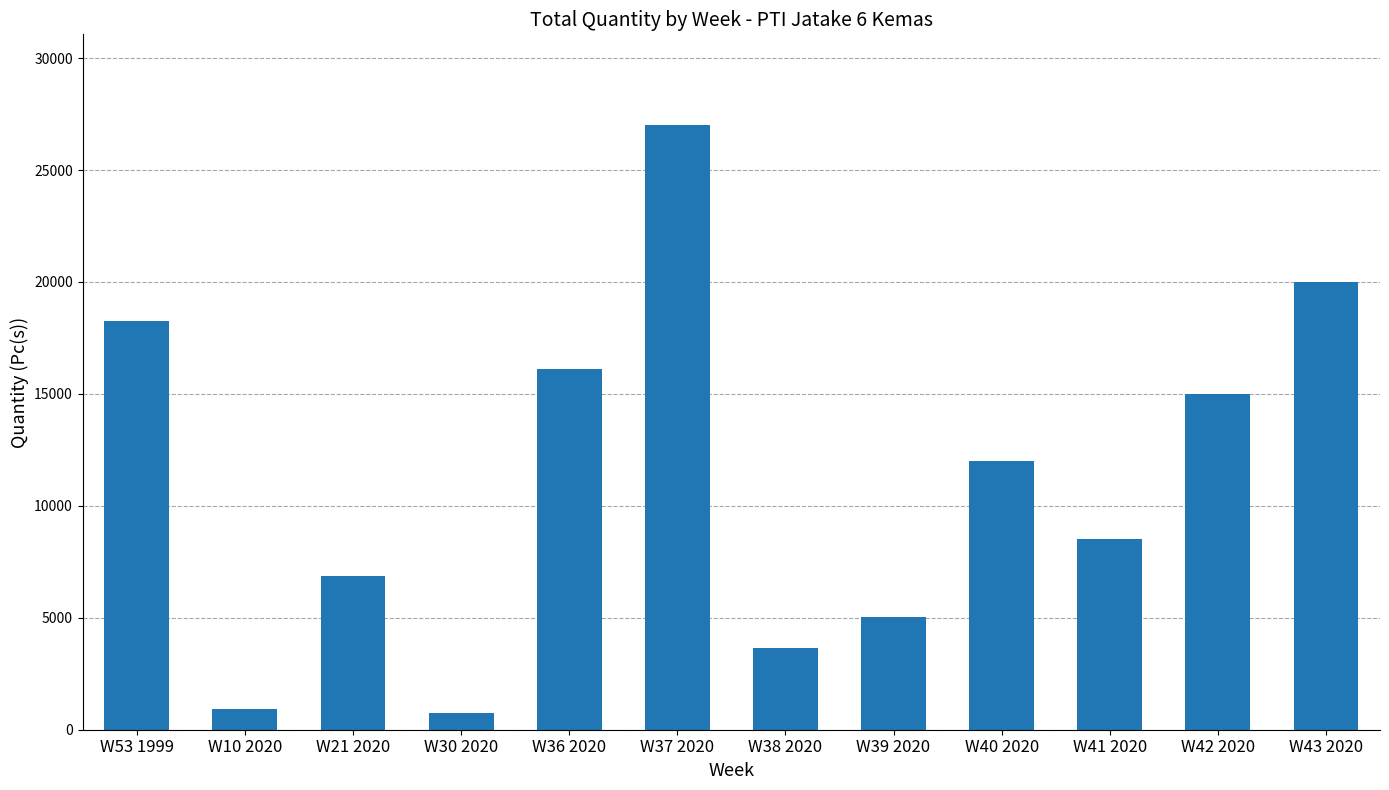

True or false: the data shows 26348 at W53 1999.

False